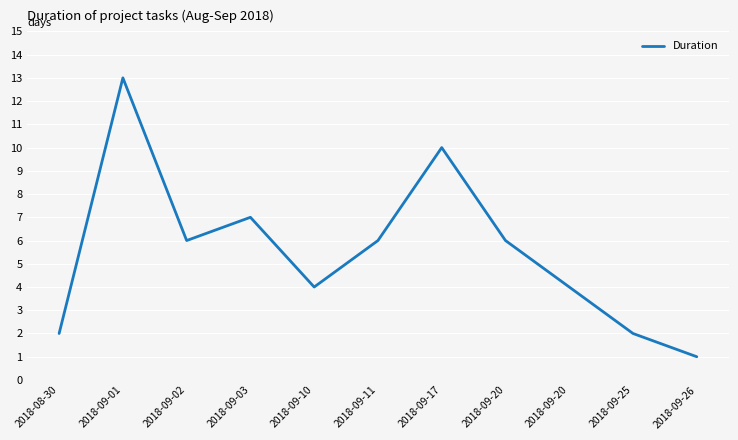

How many series are shown in this chart?

1